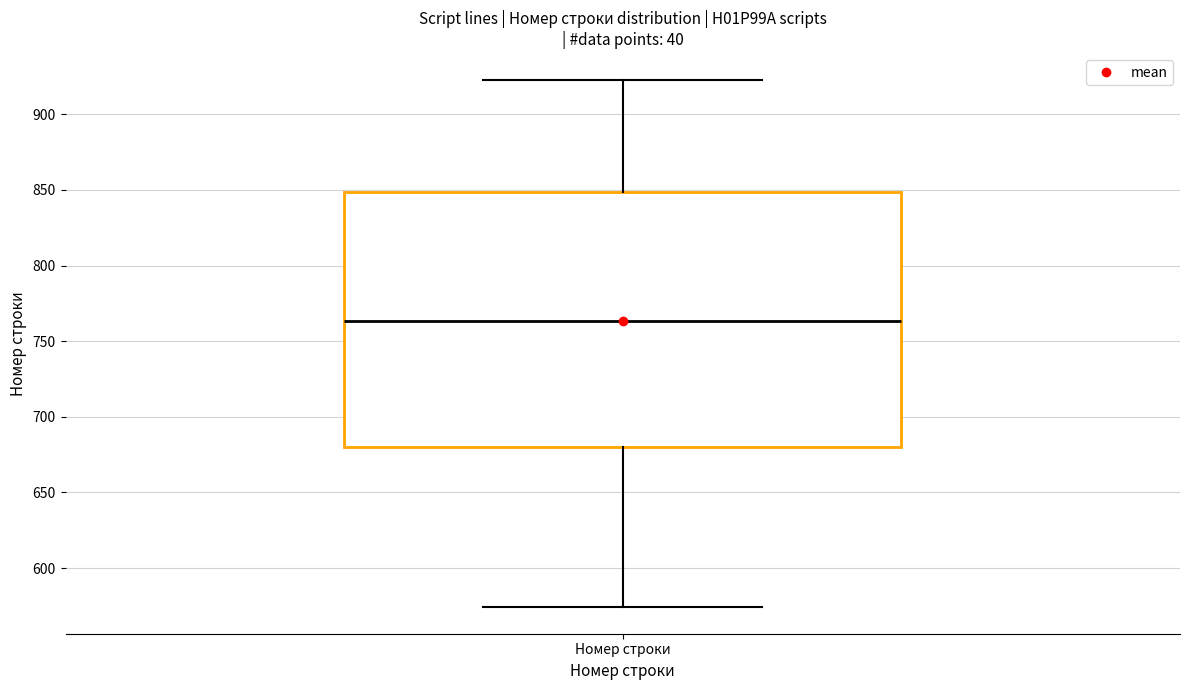

Where is the lower edge of the box for Номер строки on the y-axis? The values are not printed on the chart, so give them approximately, as read against the axis.

680